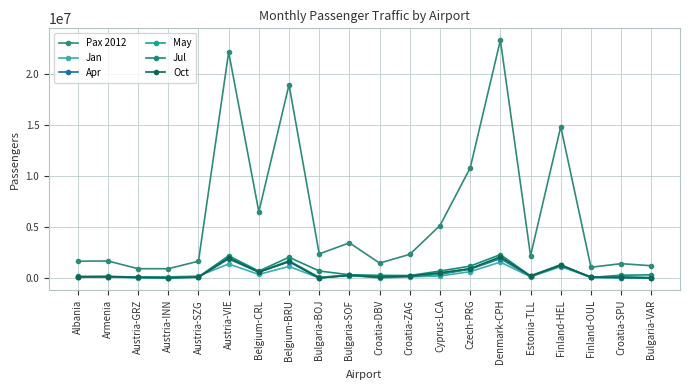

True or false: Pax 2012 and May cross at least once.

False